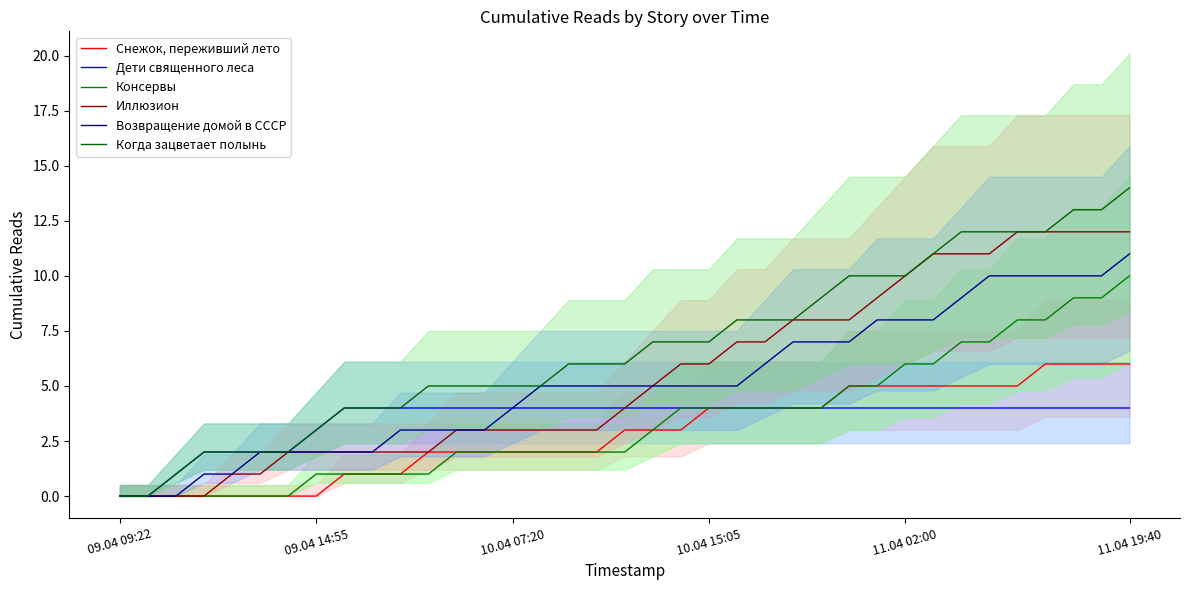

Which has a higher value, 25 or 19?

25